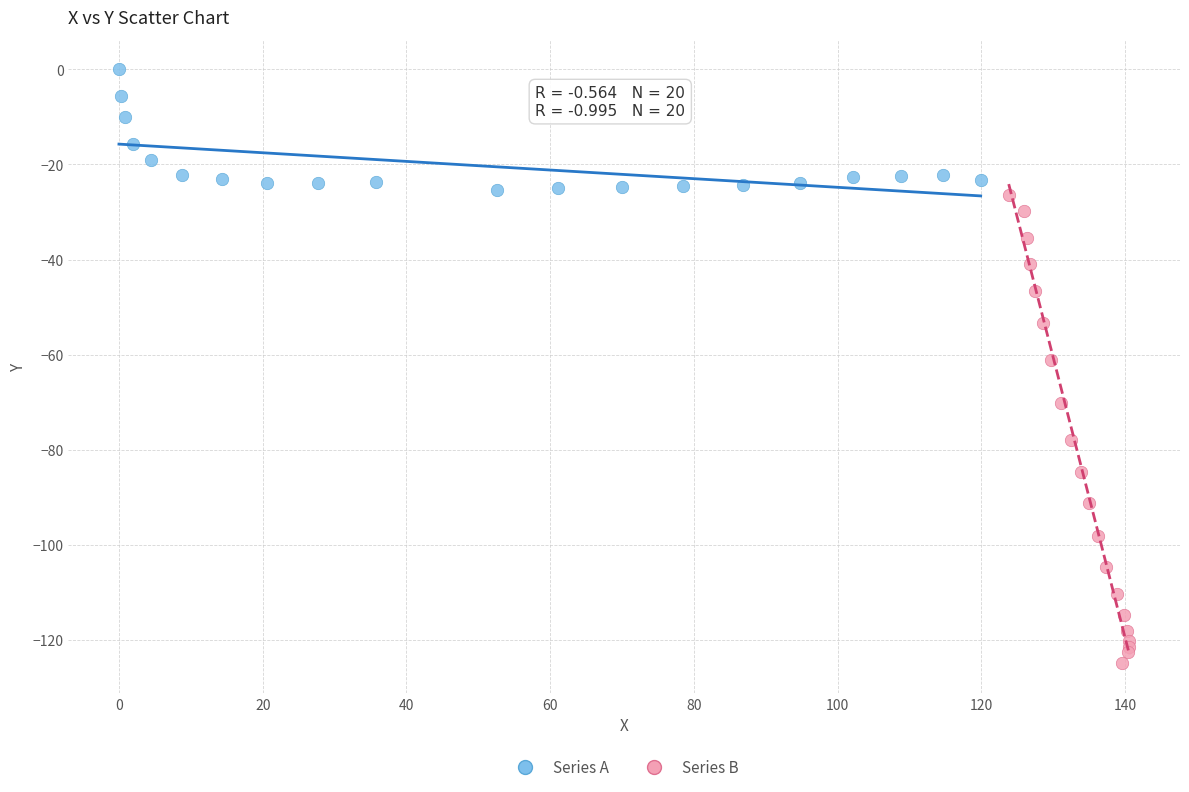

Which series reaches the maximum Y coordinate?

Series A